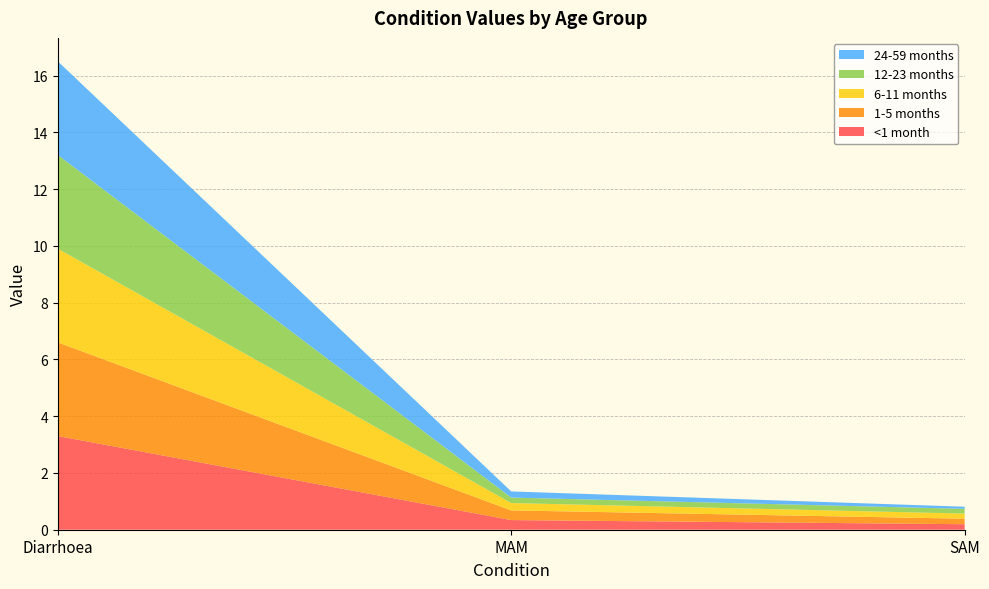

Reading right to left, what are all the values shown in this chart?

<1 month: 0.2	0.3	3.3
1-5 months: 0.2	0.3	3.3
6-11 months: 0.2	0.3	3.3
12-23 months: 0.2	0.2	3.3
24-59 months: 0.1	0.2	3.3